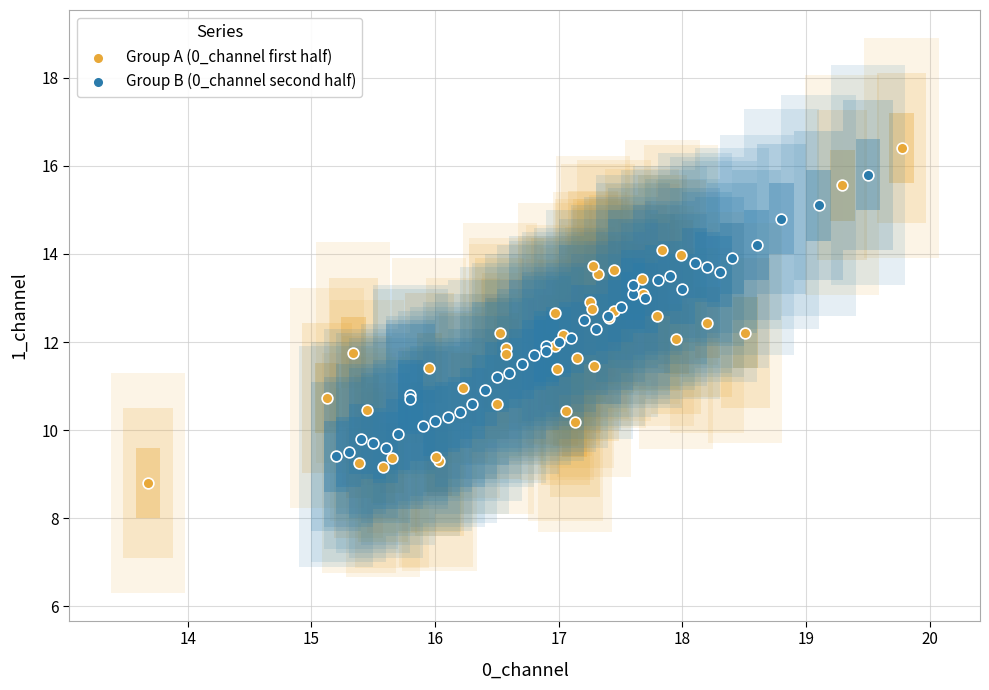

Which series contains the lowest Y value?

Group A (0_channel first half)